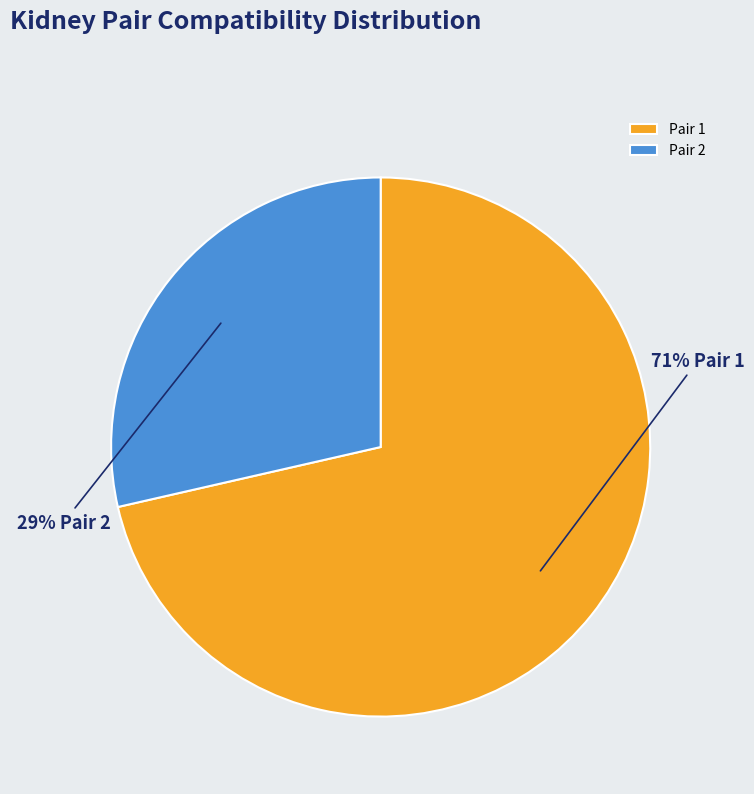

Is the sum of Pair 1 and Pair 2 greater than half?

Yes